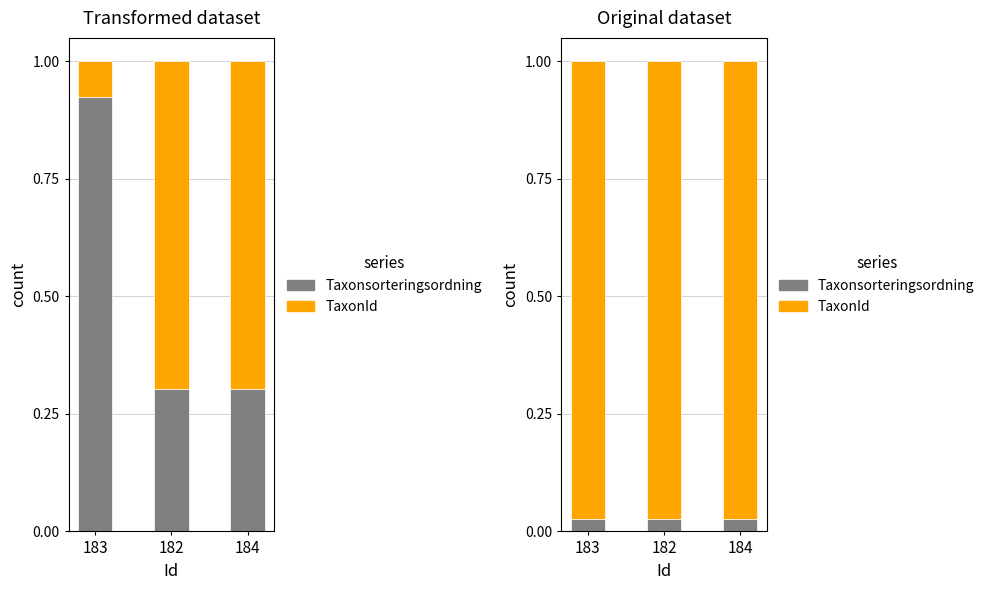

Is the value of TaxonId at 184 greater than the value of Taxonsorteringsordning at 183?

Yes